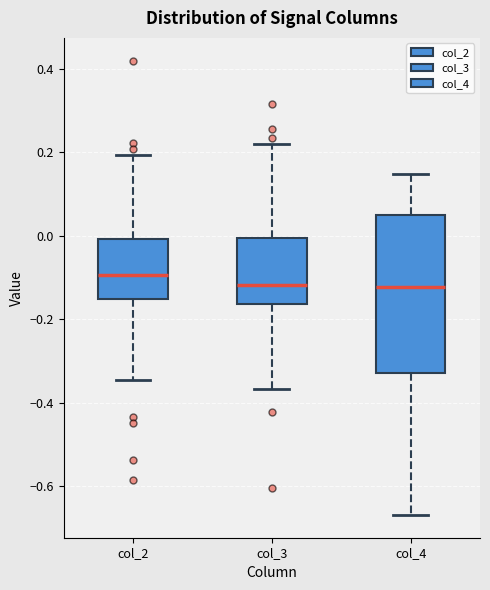

Reading left to right, transcribe this box plot: for each box, give where its median line is, the range the box spans, and where its two whiskers end, as read against the y-axis. The values are not printed on the chart, so give them approximately, as read against the axis.

col_2: median -0.10, box -0.16 to 0.00, whiskers -0.34 to 0.20
col_3: median -0.12, box -0.16 to 0.00, whiskers -0.36 to 0.22
col_4: median -0.12, box -0.32 to 0.04, whiskers -0.66 to 0.14